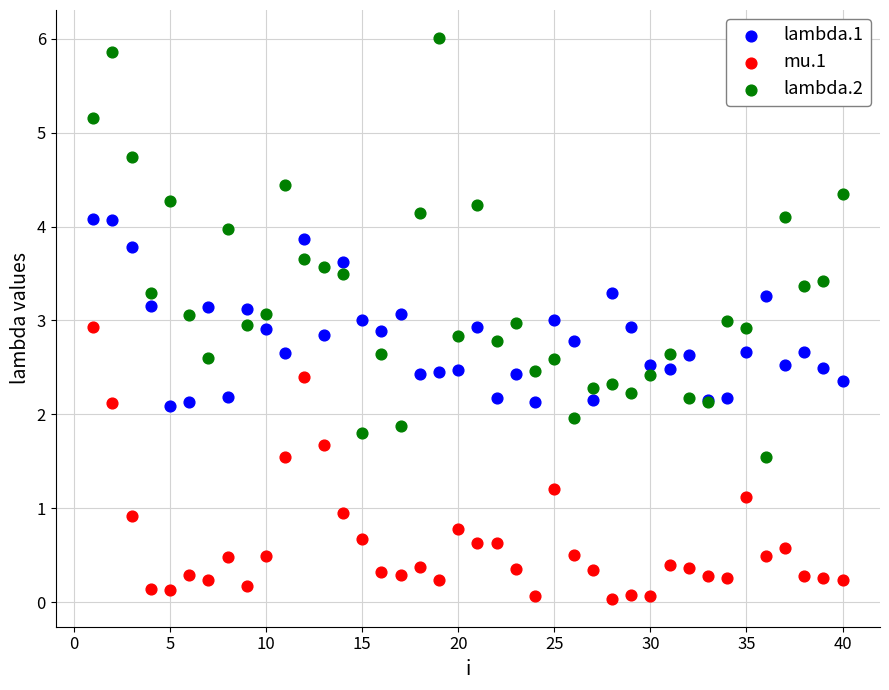

Which series contains the lowest Y value?

mu.1